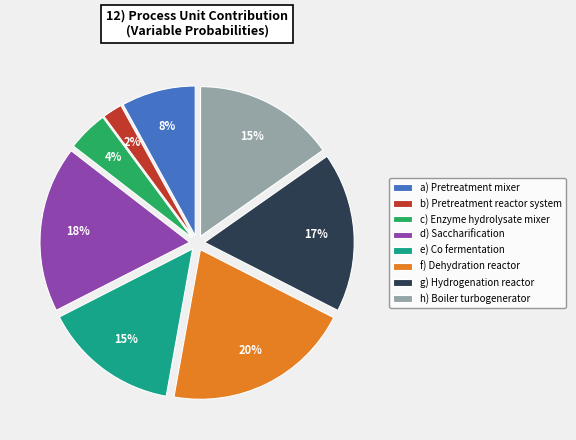

Is the sum of g) Hydrogenation reactor and d) Saccharification greater than half?

No